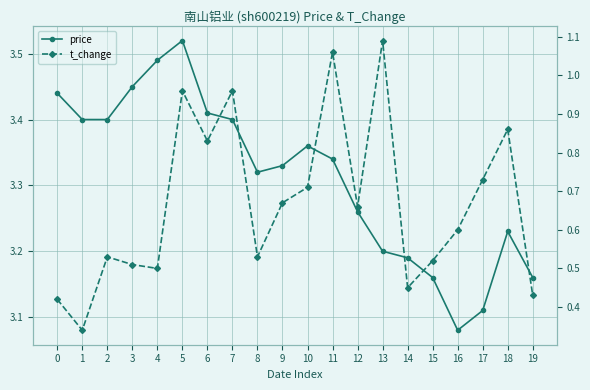

Where is t_change nearest to the value 0?

1